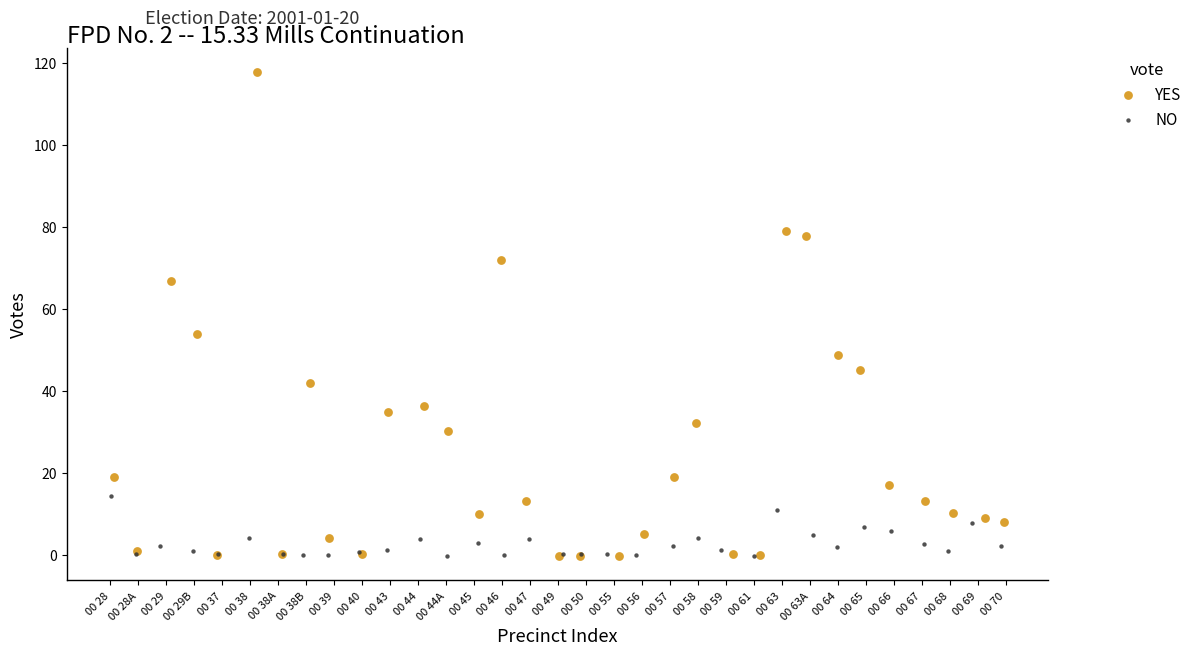

Which series has the widest spread of Y values?

YES